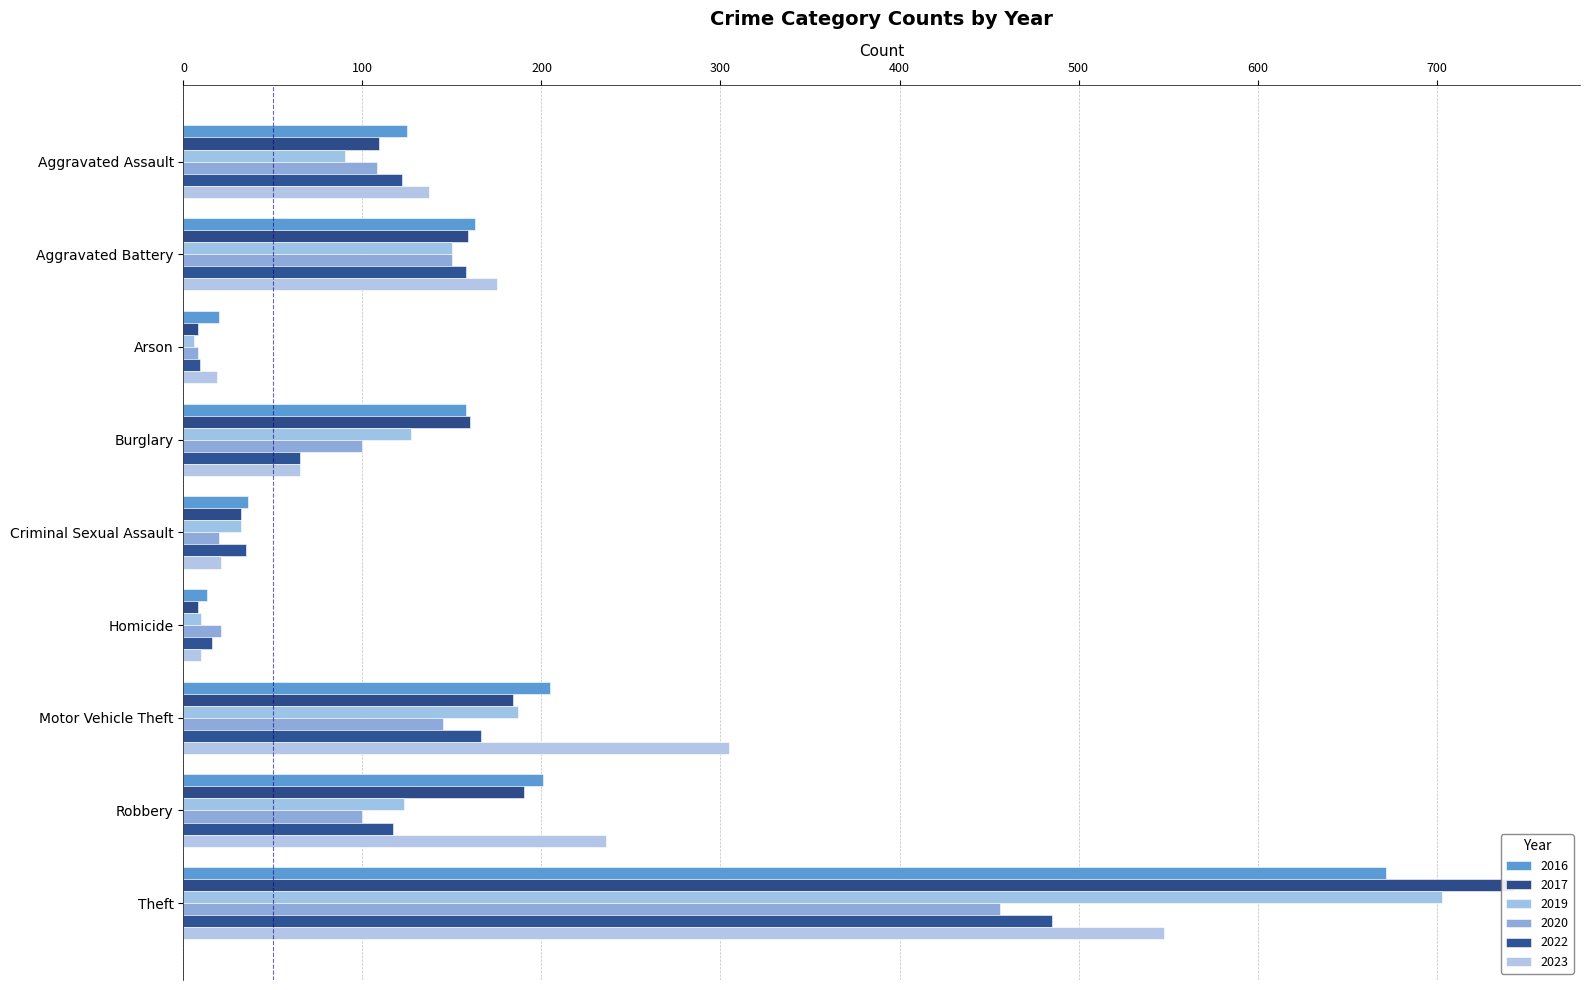

At how many categories does at least one series exceed 338?

1